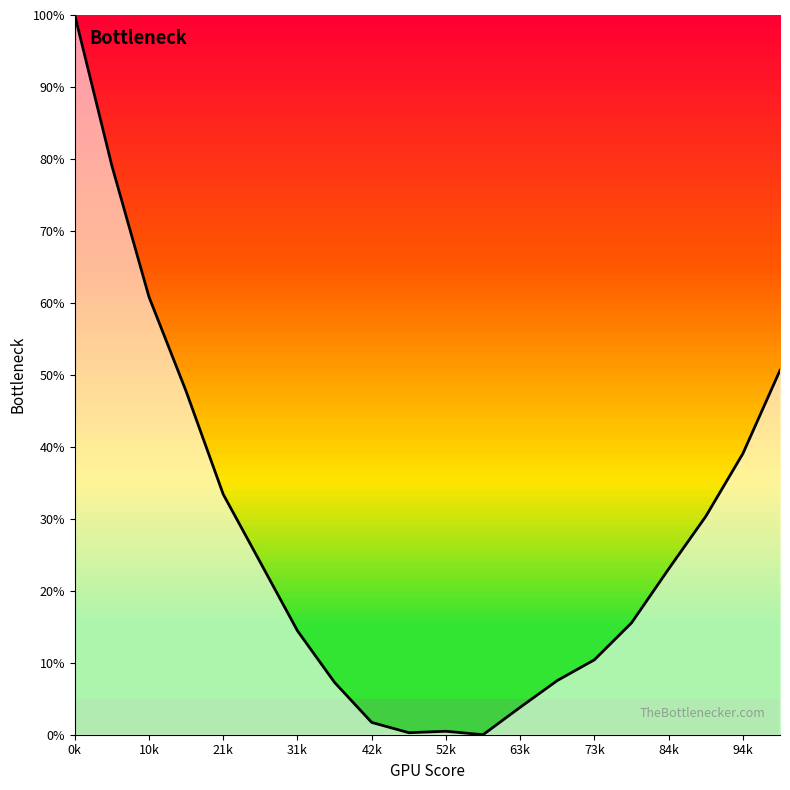

What is the difference between the maximum and minimum values?

100.0